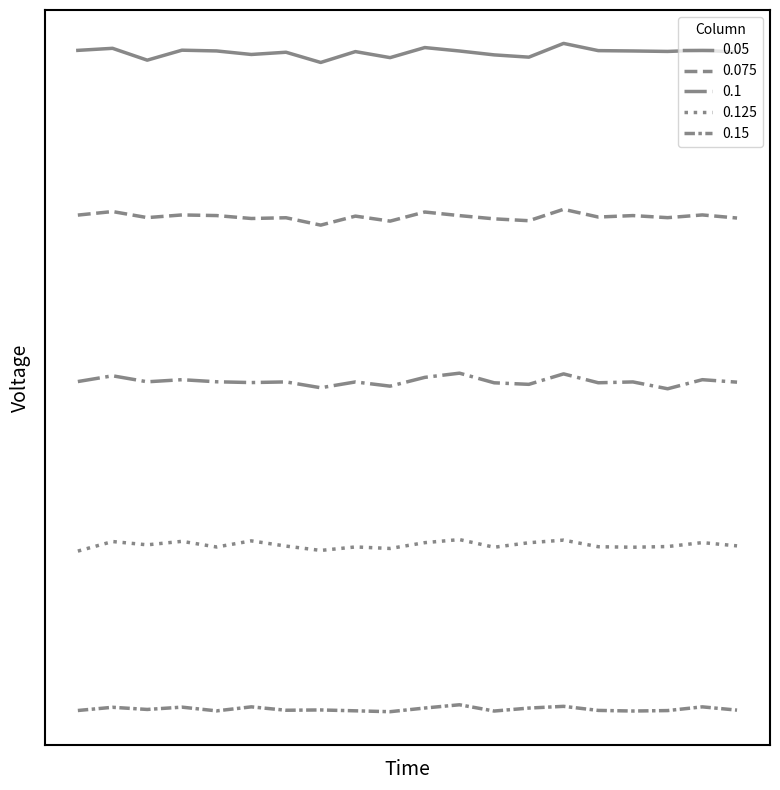

Does the chart have visible grid lines?

No